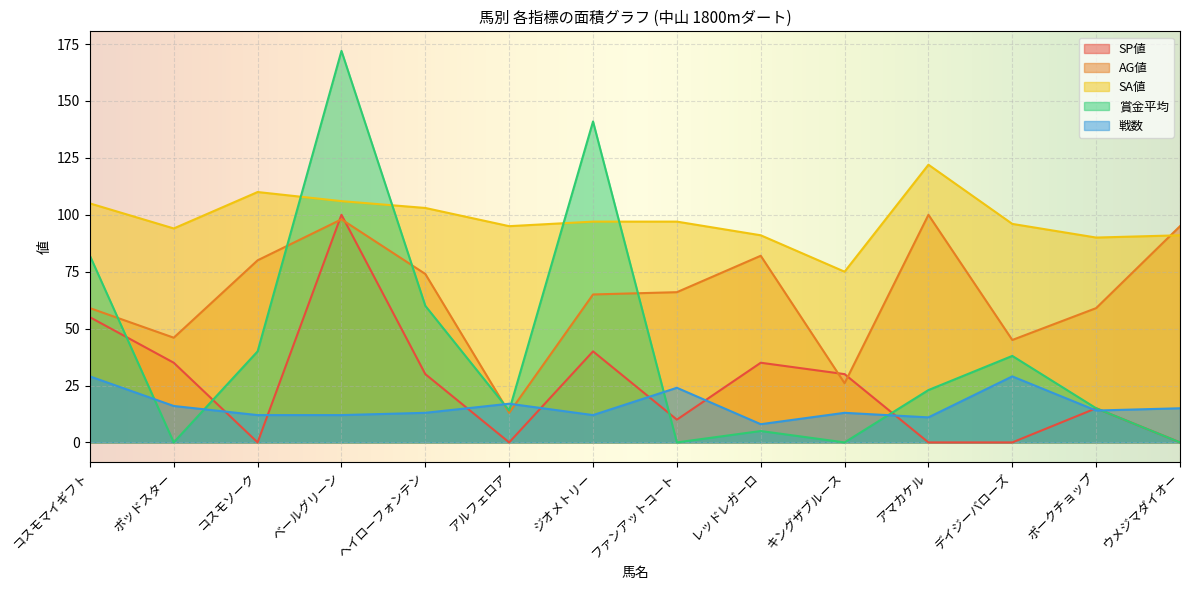

Reading right to left, what are all the values shown in this chart?

SP値: ウメジマダイオー=0	ポークチョップ=15	デイジーバローズ=0	アマカケル=0	キングザブルース=30	レッドレガーロ=35	ファンアットコート=10	ジオメトリー=40	アルフェロア=0	ヘイローフォンテン=30	ベールグリーン=100	コスモソーク=0	ポッドスター=35	コスモマイギフト=55
AG値: ウメジマダイオー=95	ポークチョップ=59	デイジーバローズ=45	アマカケル=100	キングザブルース=26	レッドレガーロ=82	ファンアットコート=66	ジオメトリー=65	アルフェロア=13	ヘイローフォンテン=74	ベールグリーン=98	コスモソーク=80	ポッドスター=46	コスモマイギフト=59
SA値: ウメジマダイオー=91	ポークチョップ=90	デイジーバローズ=96	アマカケル=122	キングザブルース=75	レッドレガーロ=91	ファンアットコート=97	ジオメトリー=97	アルフェロア=95	ヘイローフォンテン=103	ベールグリーン=106	コスモソーク=110	ポッドスター=94	コスモマイギフト=105
賞金平均: ウメジマダイオー=0	ポークチョップ=15	デイジーバローズ=38	アマカケル=23	キングザブルース=0	レッドレガーロ=5	ファンアットコート=0	ジオメトリー=141	アルフェロア=14	ヘイローフォンテン=60	ベールグリーン=172	コスモソーク=40	ポッドスター=0	コスモマイギフト=82
戦数: ウメジマダイオー=15	ポークチョップ=14	デイジーバローズ=29	アマカケル=11	キングザブルース=13	レッドレガーロ=8	ファンアットコート=24	ジオメトリー=12	アルフェロア=17	ヘイローフォンテン=13	ベールグリーン=12	コスモソーク=12	ポッドスター=16	コスモマイギフト=29